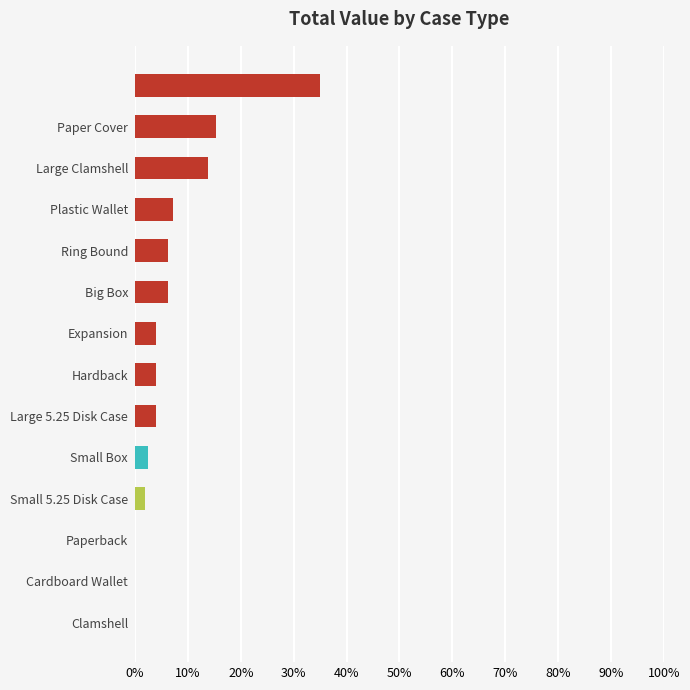

What is the maximum value shown in the chart?

35.0